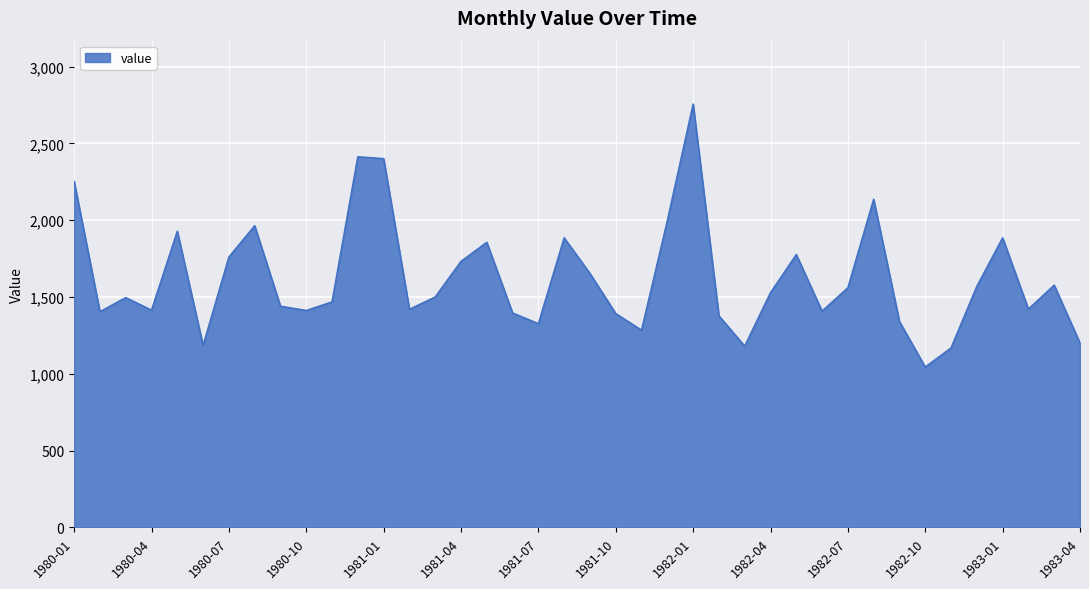

What is the maximum value shown in the chart?

2756